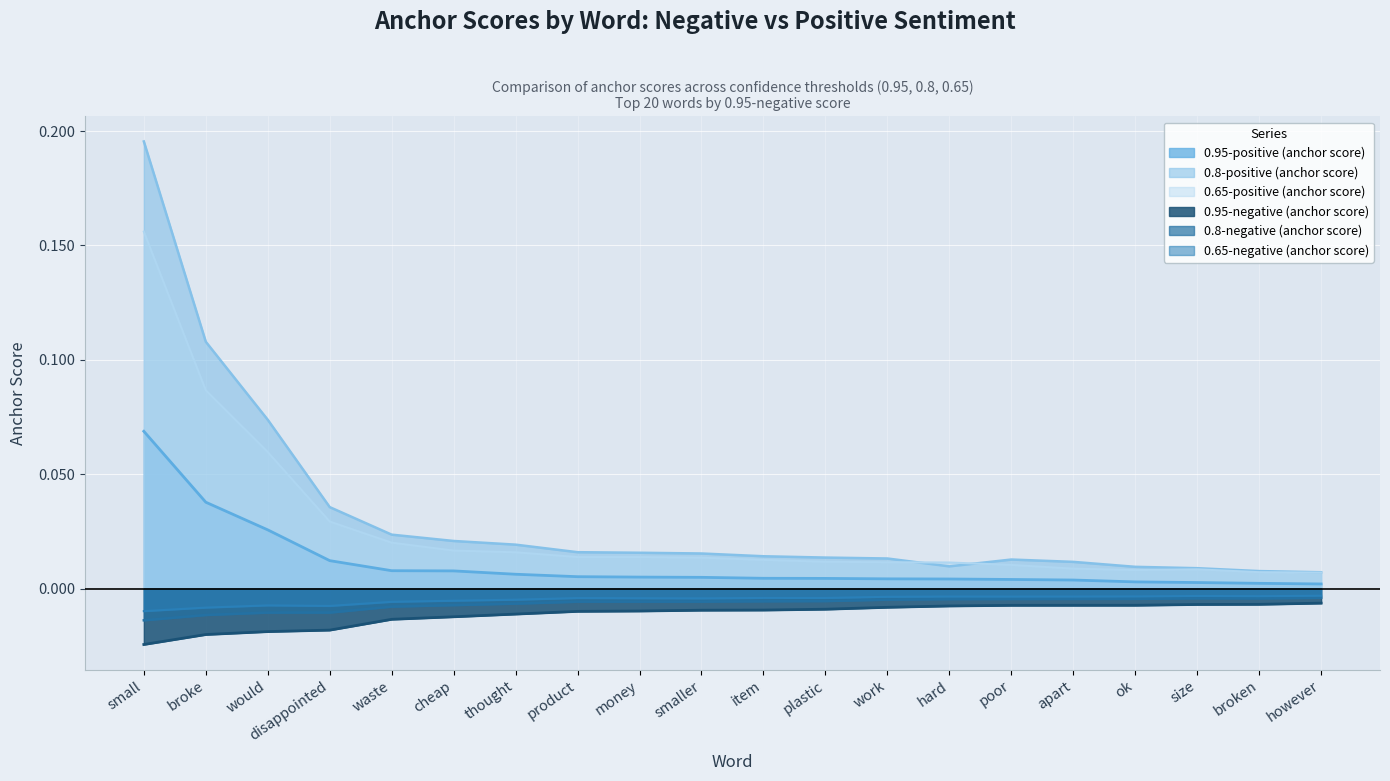

Does the chart display data point markers on the line(s)?

No